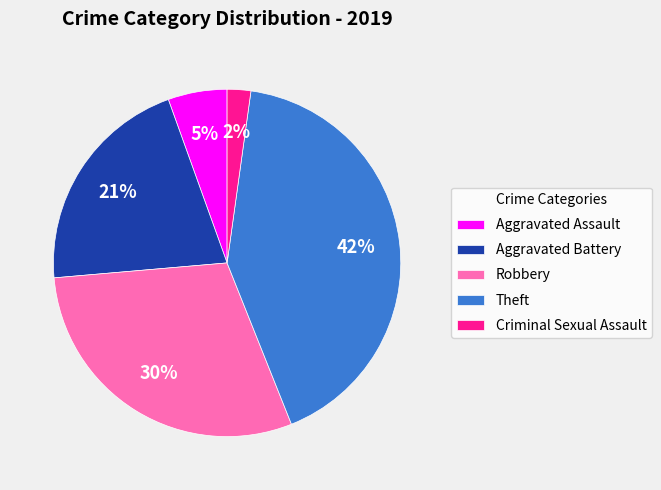

Is the sum of Criminal Sexual Assault and Aggravated Battery greater than half?

No